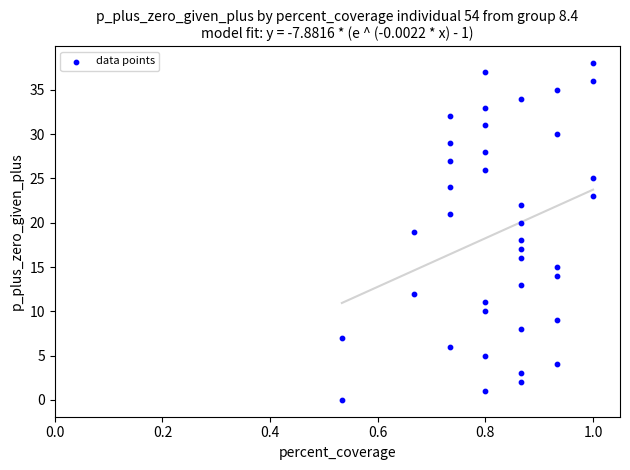

What is the range of Y values (max minus min)?

38